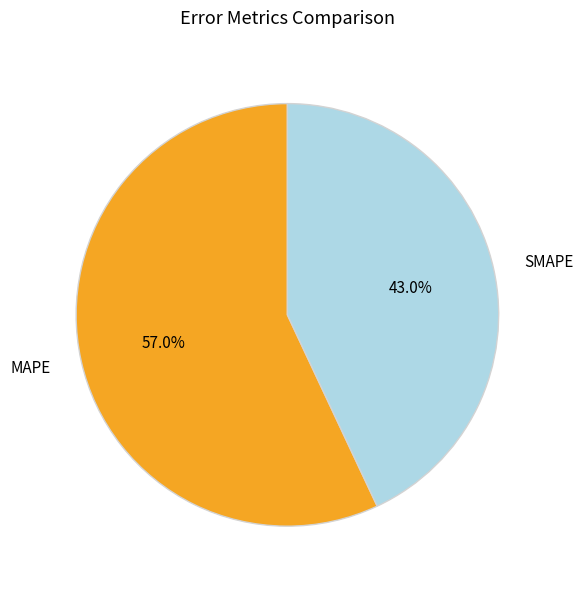

The MAPE slice represents 69% of the pie. True or false?

False